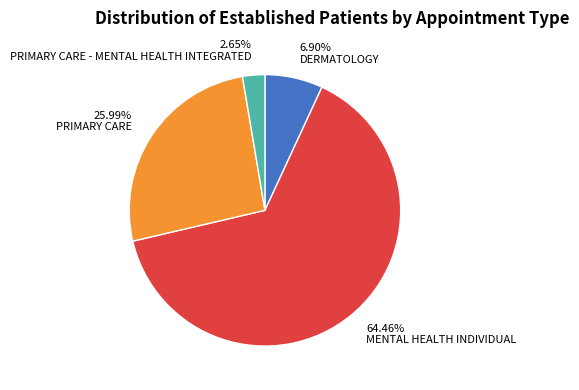

Does any single category account for the majority?

Yes